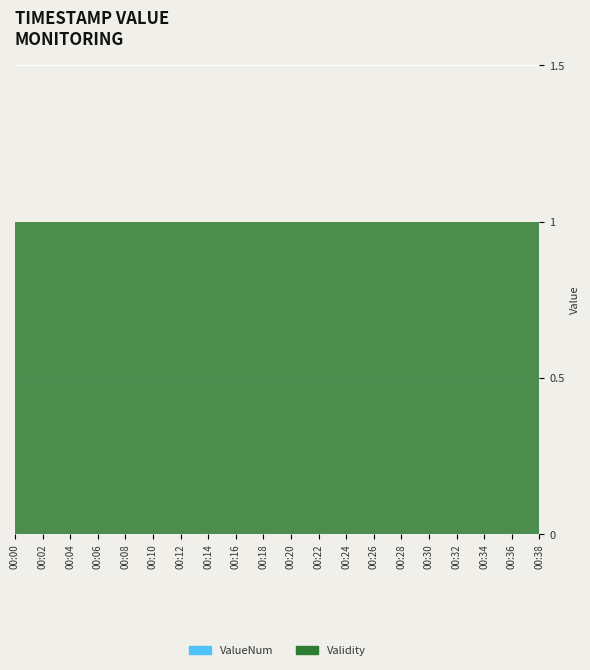

True or false: ValueNum and Validity intersect in this chart.

False